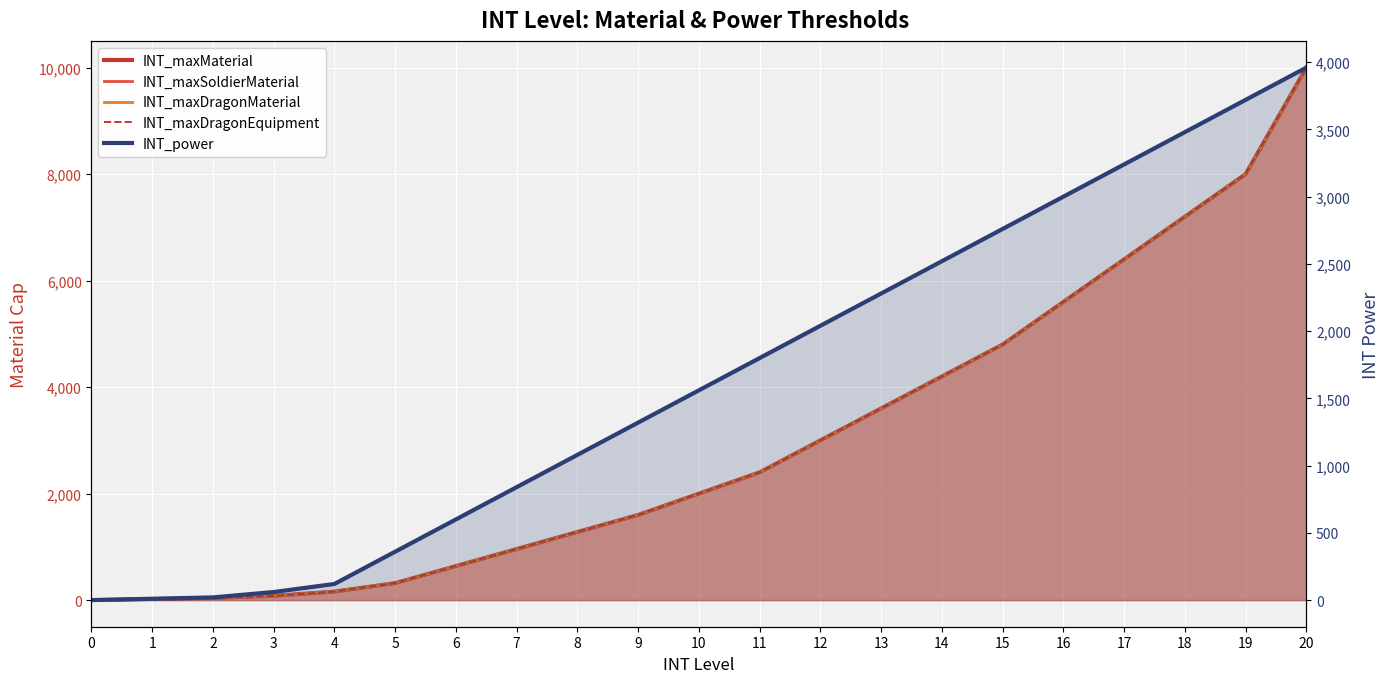

Does the chart display data point markers on the line(s)?

No